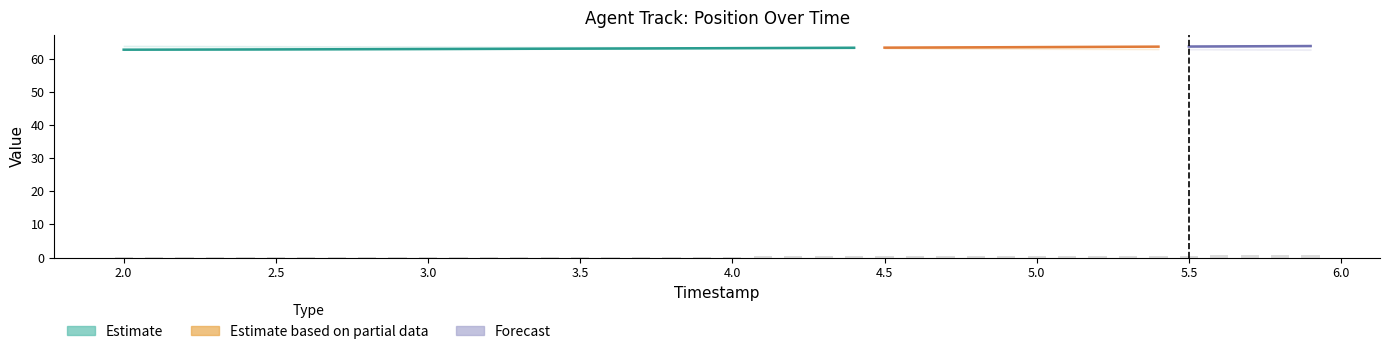

True or false: the data shows 0.2 at 2.8.

False